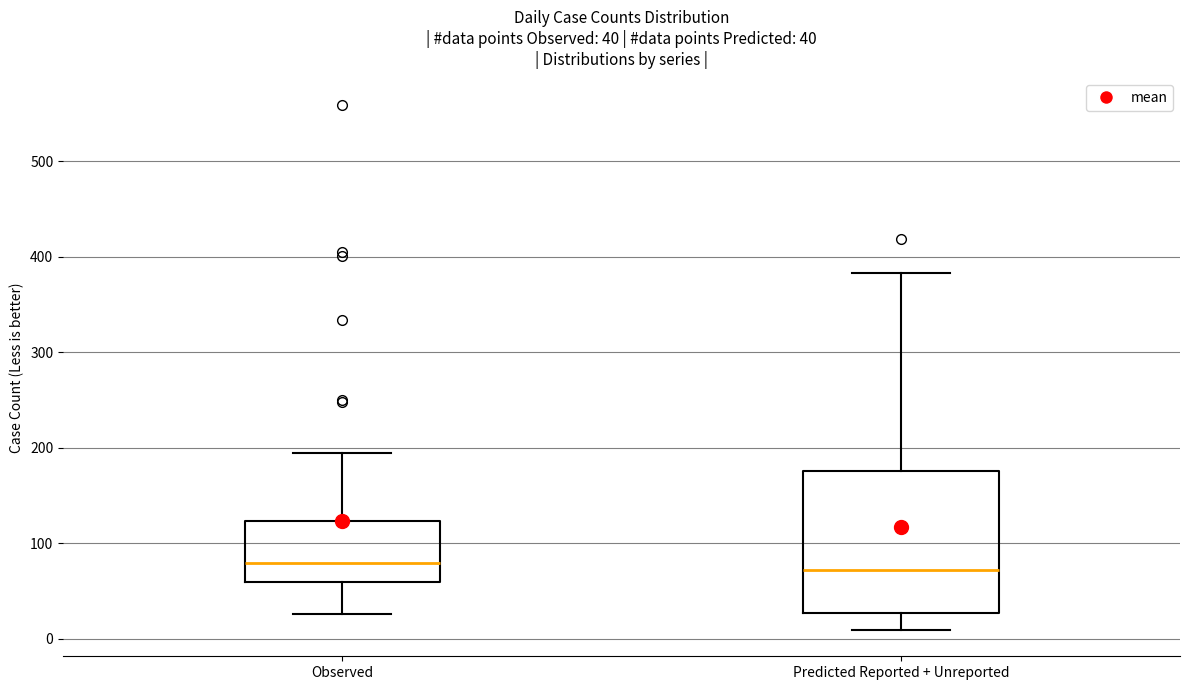

Comparing the boxes themselves (not the whiskers), which one is the tallest?

Predicted Reported + Unreported